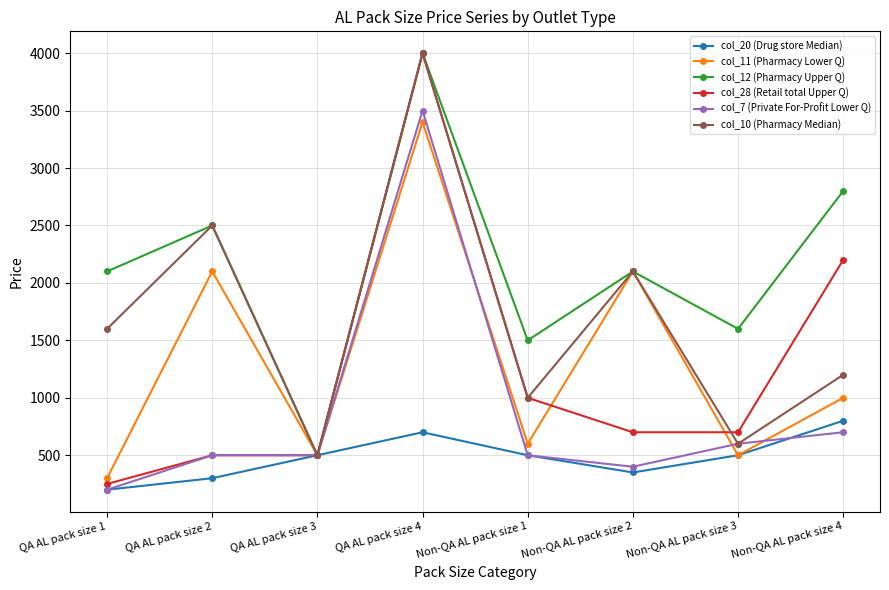

Where is the first local minimum for col_11 (Pharmacy Lower Q)?

QA AL pack size 3